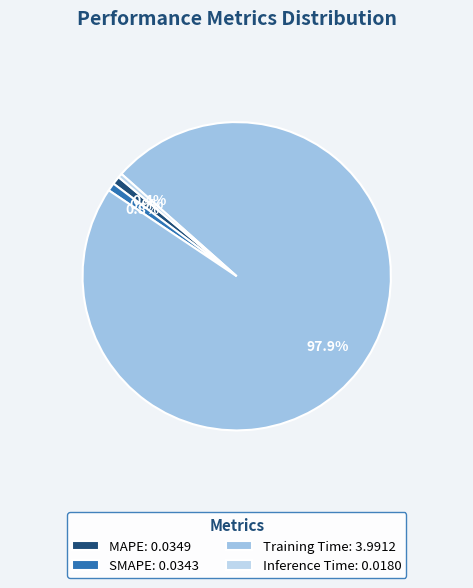

Is the sum of Inference Time and SMAPE greater than half?

No